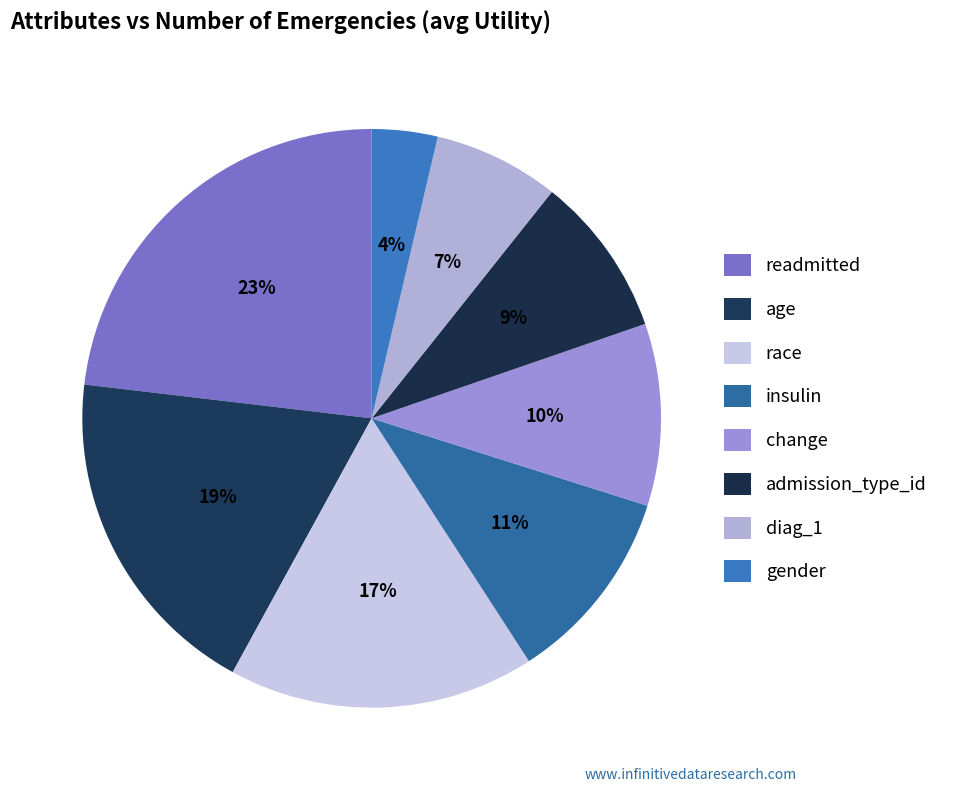

To the nearest percent, what is the difference between the race and change slice percentages?

7%